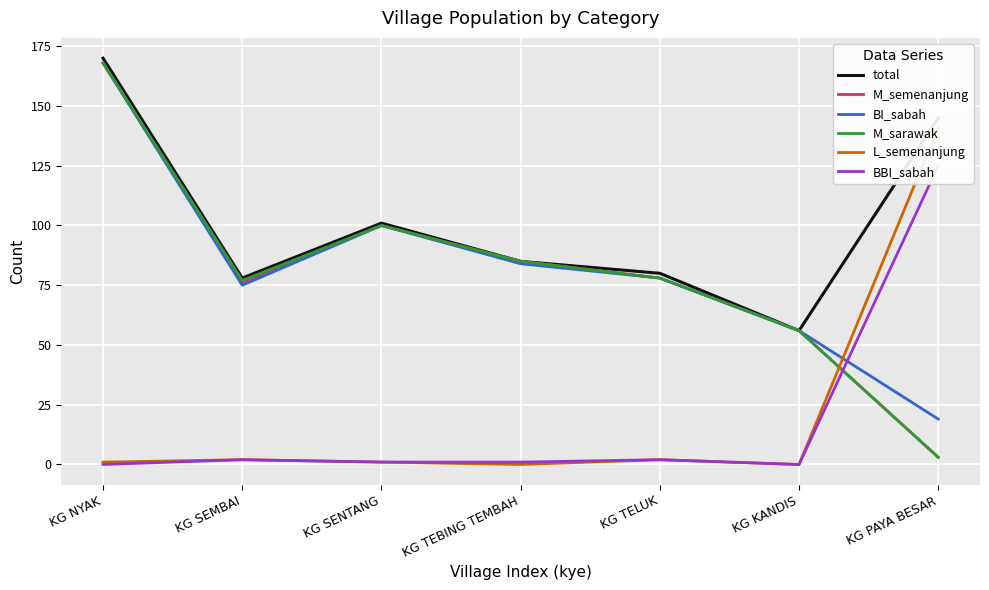

Read the M_semenanjung value at KG TELUK.

78